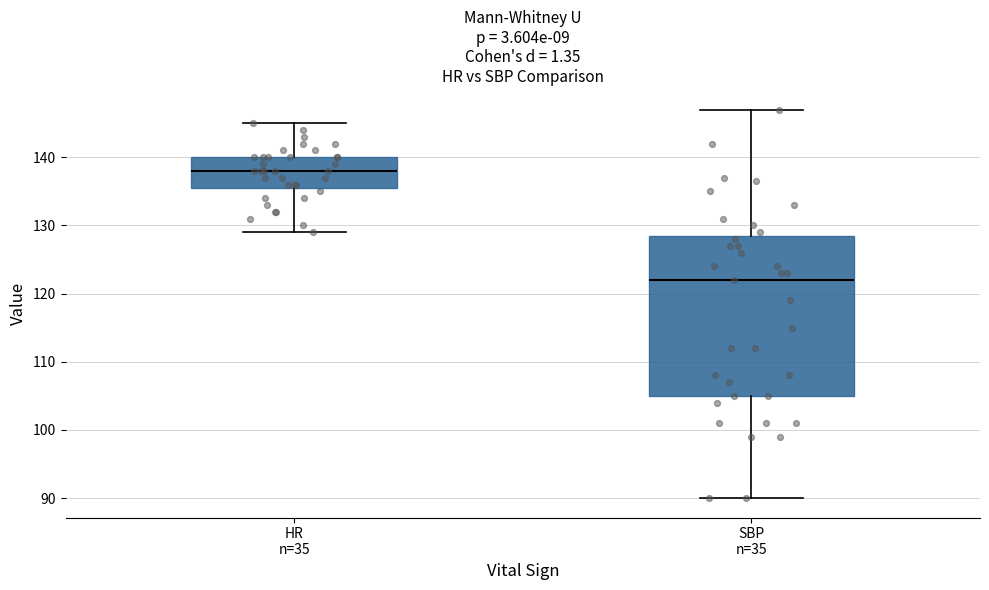

Where does the median line of the box for HR n=35 sit on the y-axis? The values are not printed on the chart, so give them approximately, as read against the axis.

138